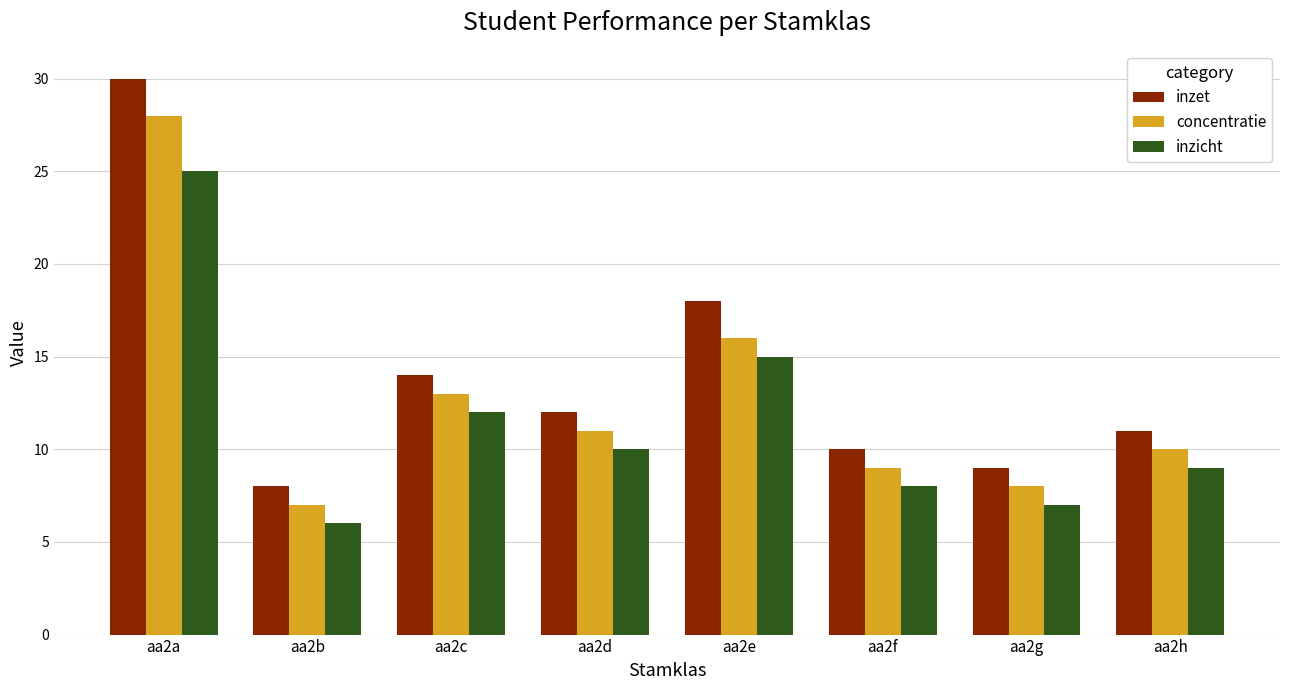

What is the greatest value displayed?

30